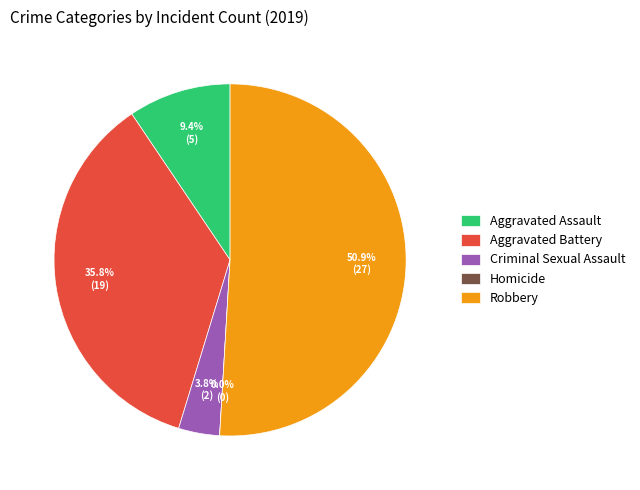

Rank the categories by value from highest to lowest.

Robbery, Aggravated Battery, Aggravated Assault, Criminal Sexual Assault, Homicide